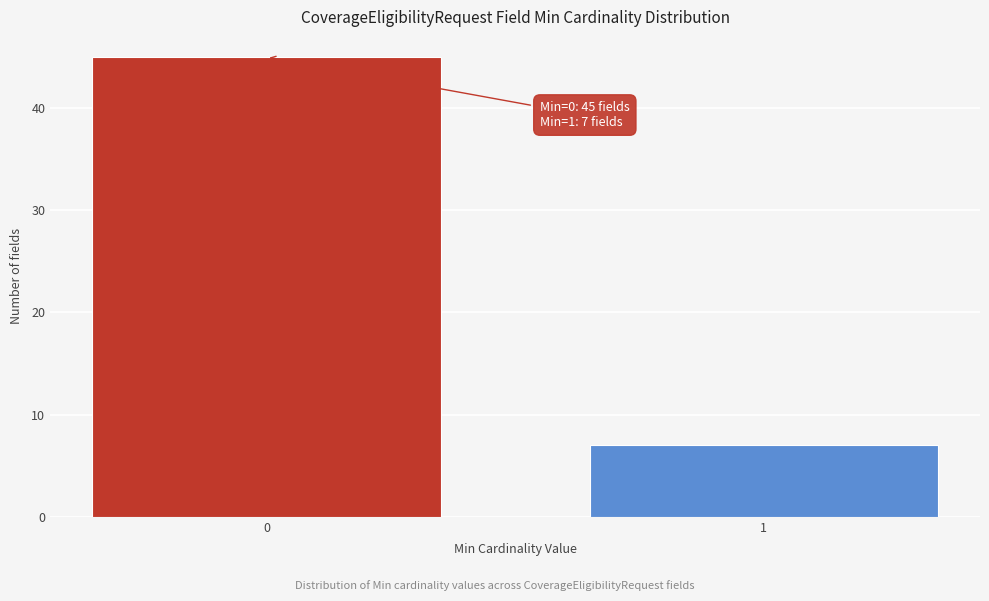

Reading right to left, what are all the values shown in this chart?

7	45